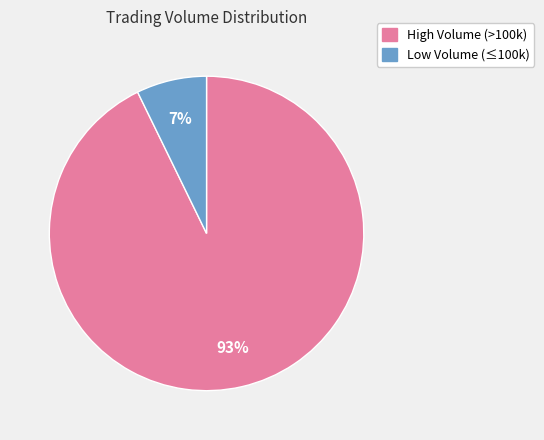

To the nearest percent, what is the average slice percentage?

50%